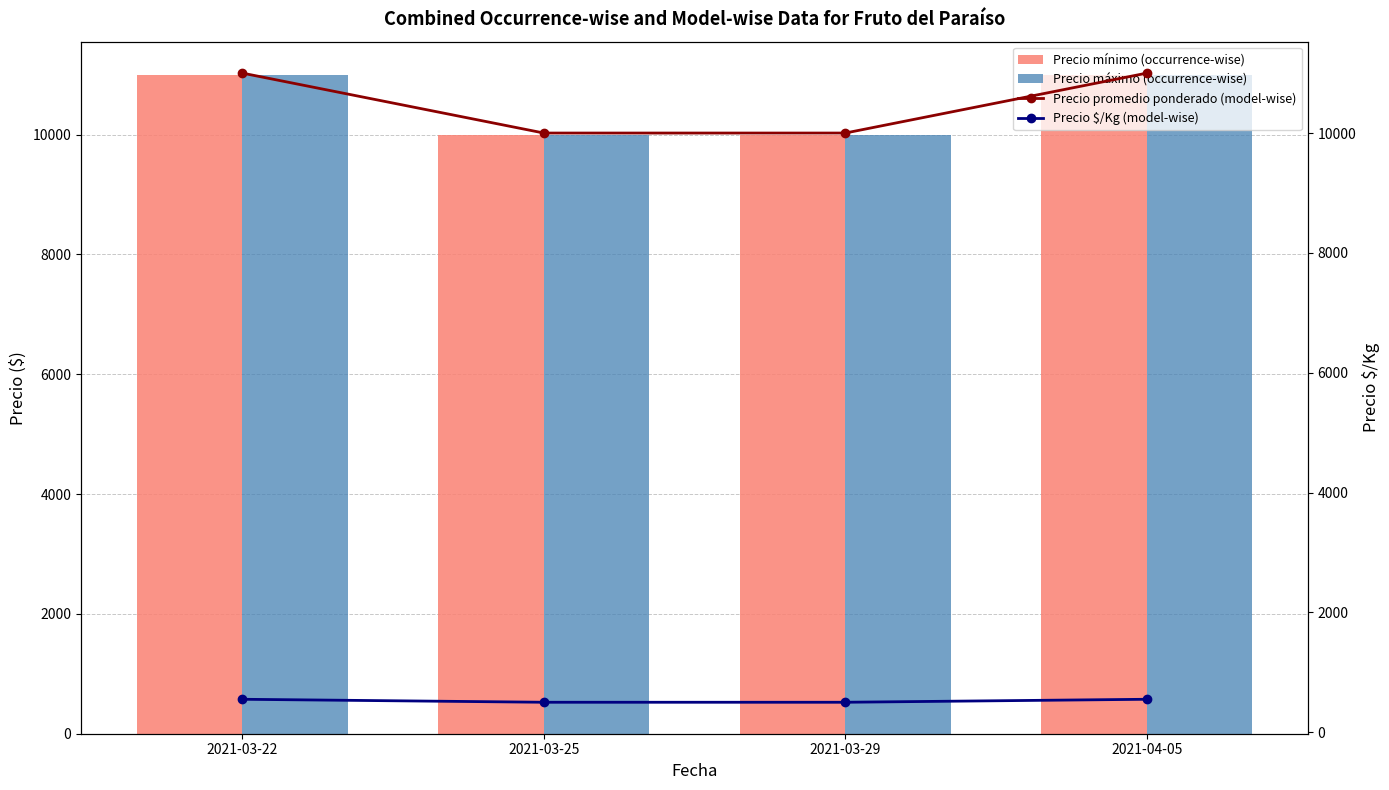

What is the sum of the Precio máximo (occurrence-wise) values at 2021-04-05 and 2021-03-29?

21000